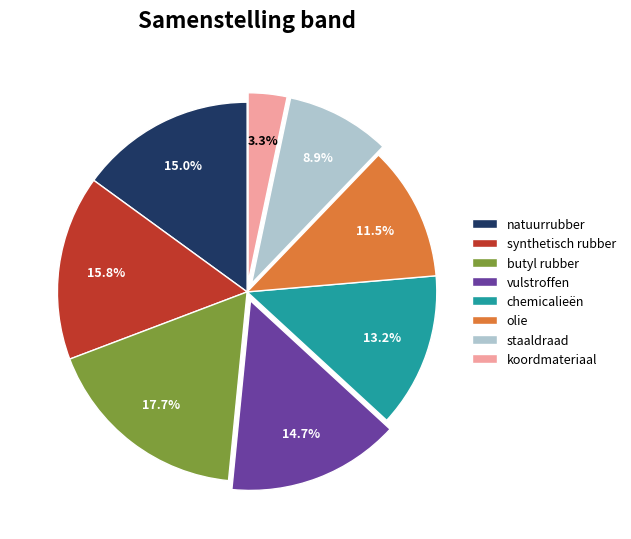

What percentage is NOT represented by chemicalieën?

86.8%